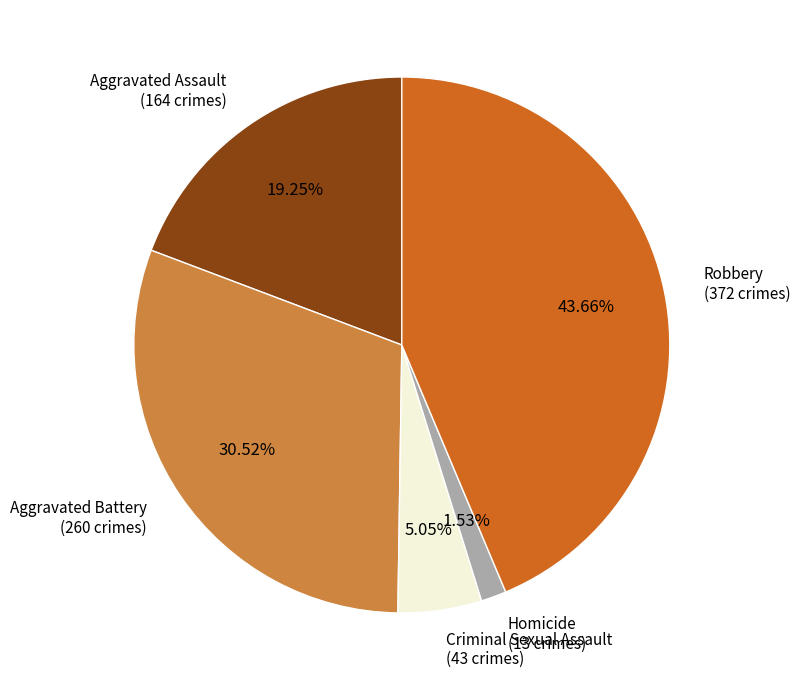

The Criminal Sexual Assault slice represents 1% of the pie. True or false?

False